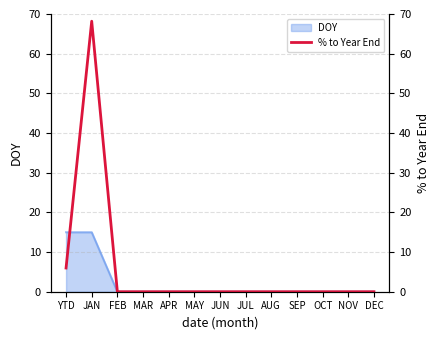

Is it true that the value at NOV is 0.0?

True